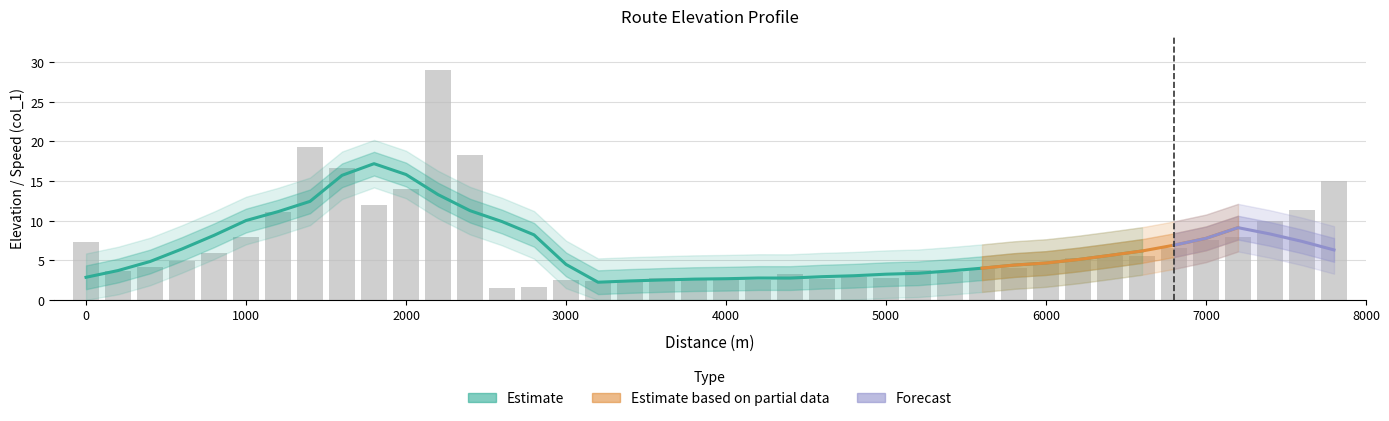

What is the difference between the maximum and minimum values?

27.4